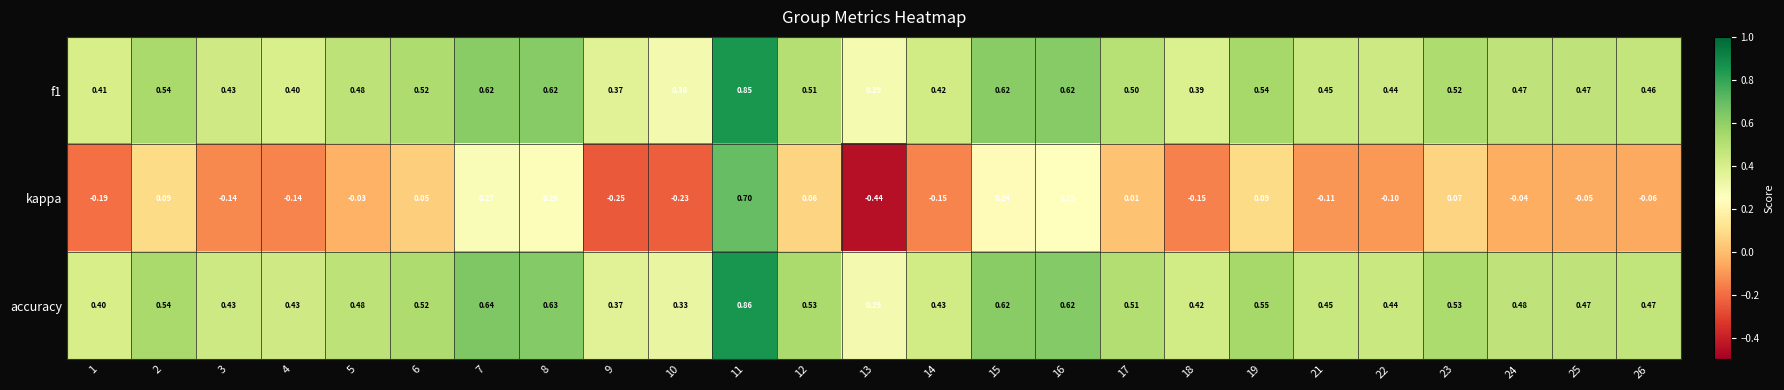

Rank the series by their maximum value, from highest to lowest.

accuracy, f1, kappa